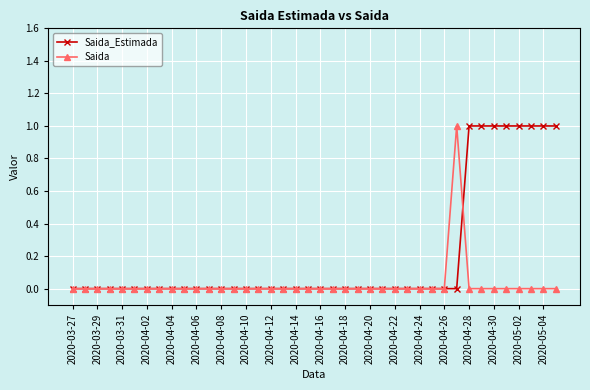

Which series has the largest total across all categories?

Saida_Estimada